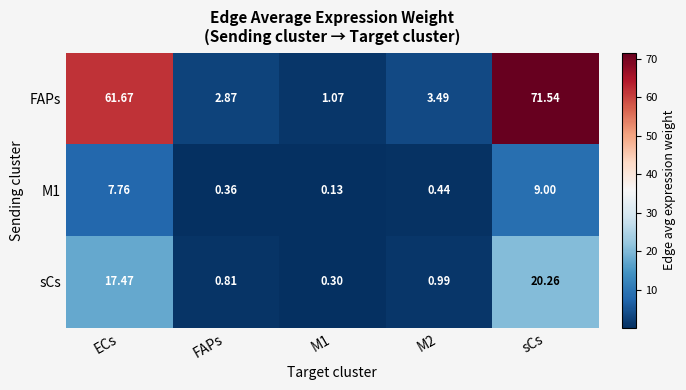

Which series has the largest range (max minus min)?

FAPs